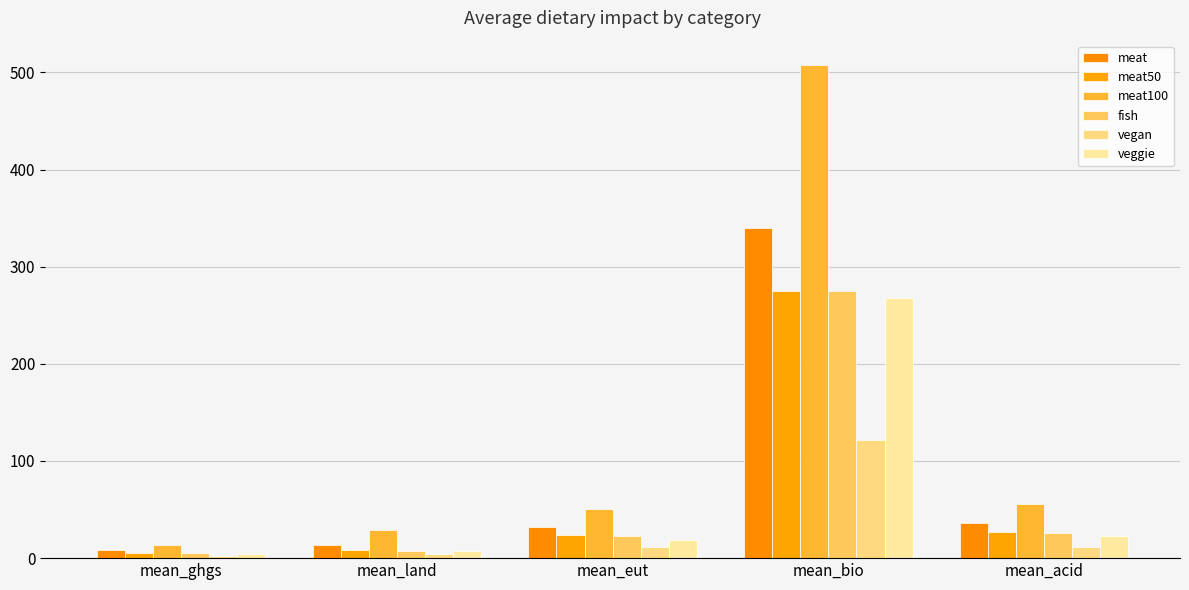

What is the value of the meat100 bar at the 4th from the left?

507.3